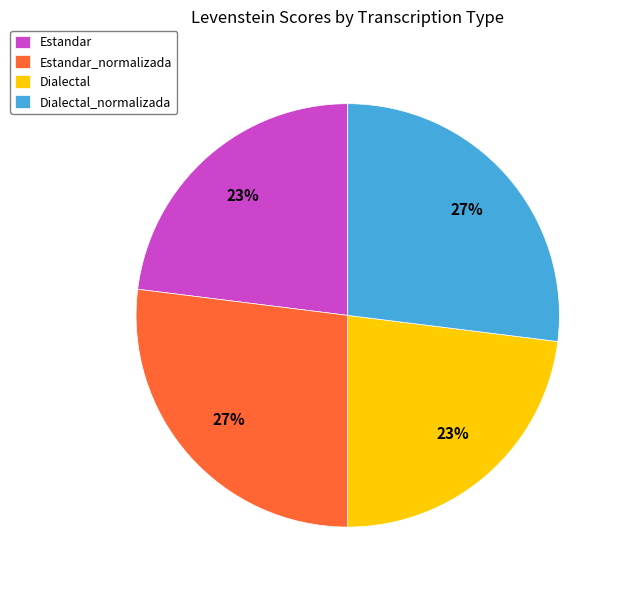

Is there any slice that represents more than half of the pie?

No